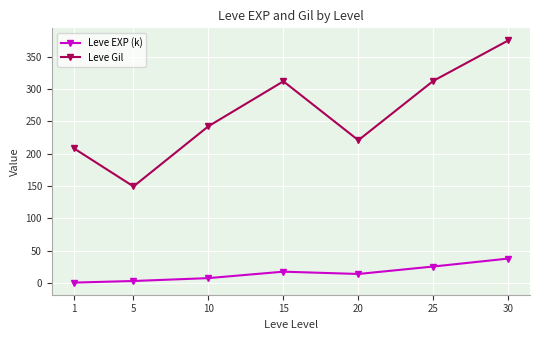

List the series in order of their overall mean, lowest first.

Leve EXP (k), Leve Gil